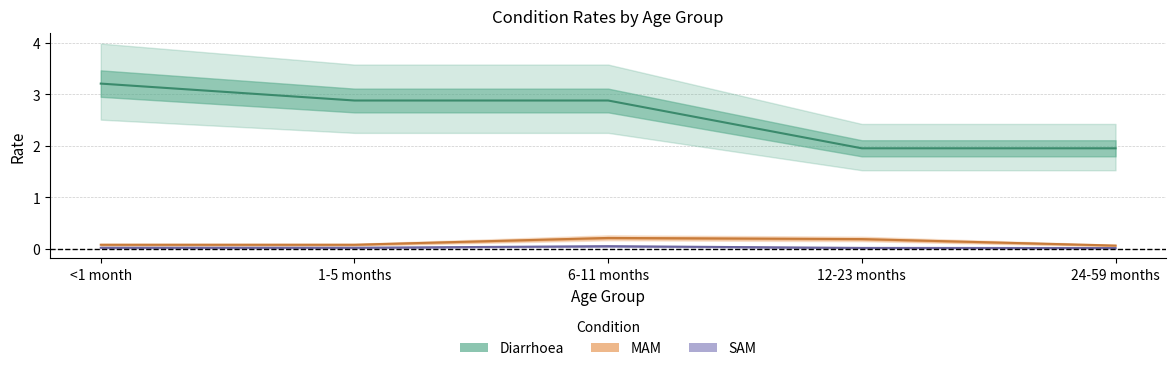

List the series in order of their peak value, lowest first.

SAM, MAM, Diarrhoea